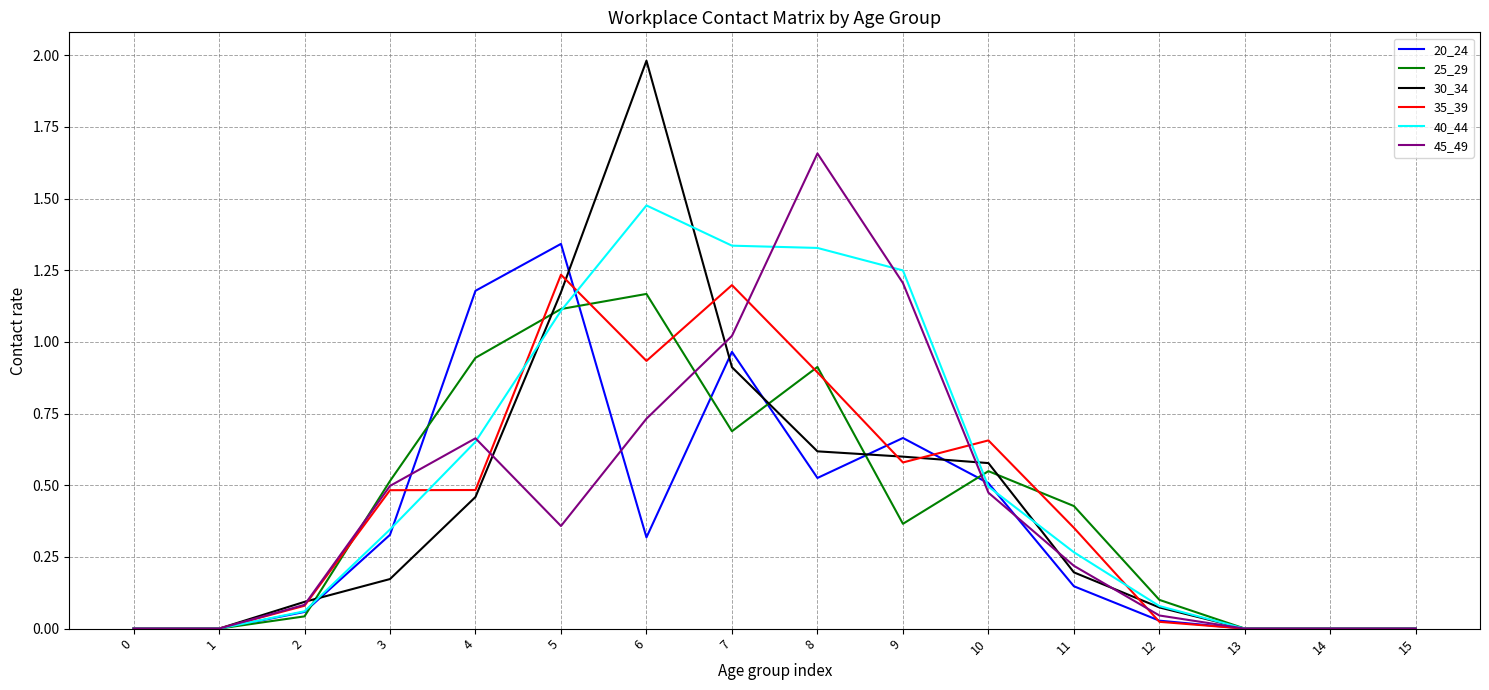

At which category does the chart reach its peak across all series?

6